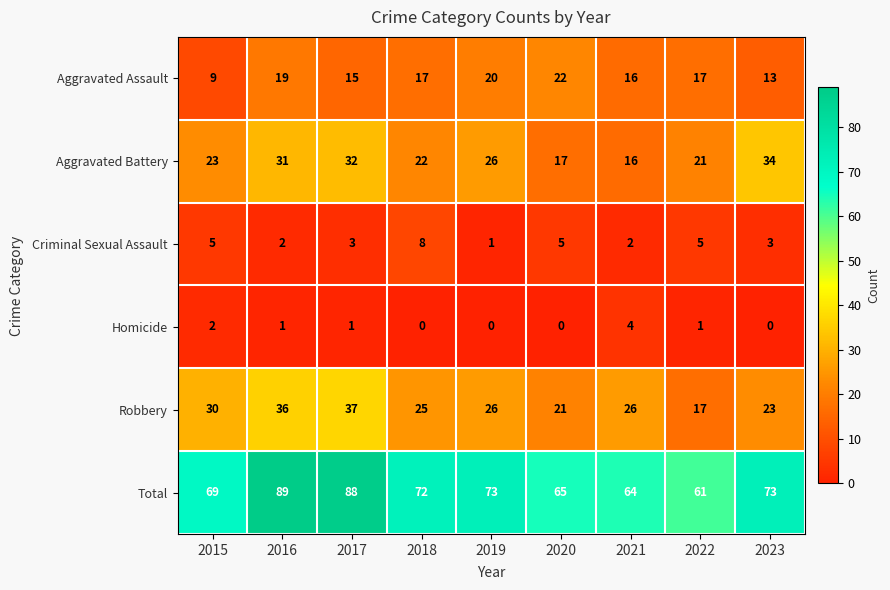

At which category is the sum across all series the highest?

2016